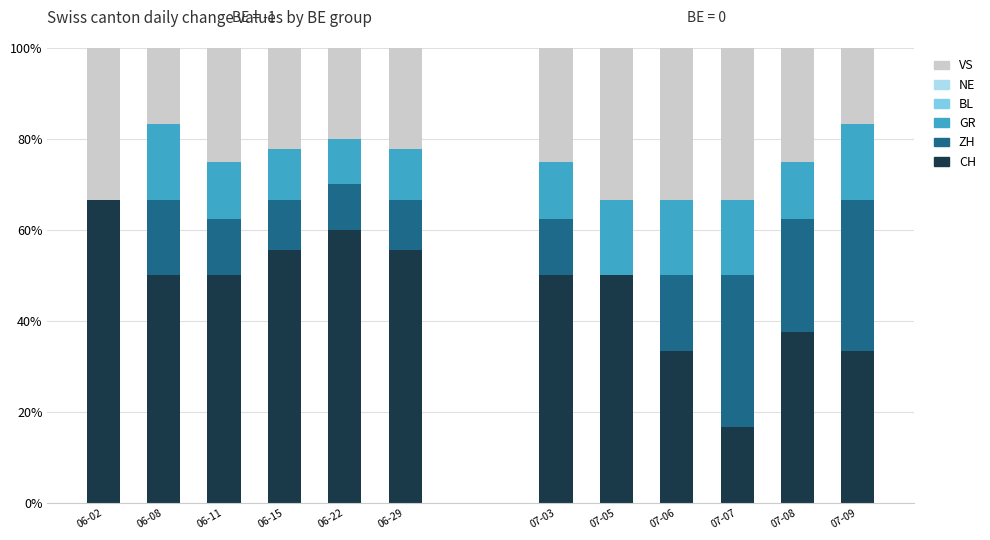

Does the chart contain stacked bars?

Yes